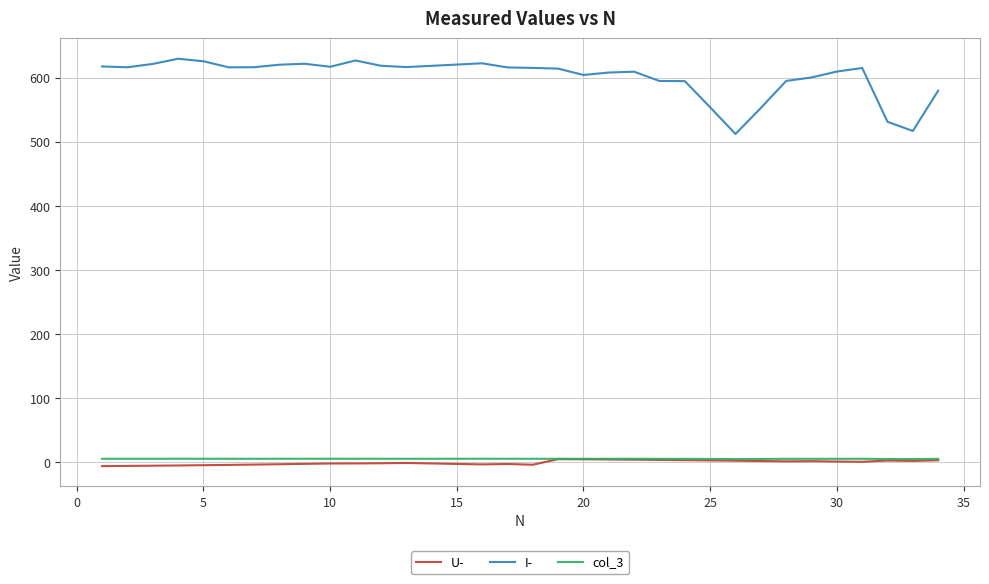

True or false: I- and col_3 intersect in this chart.

False